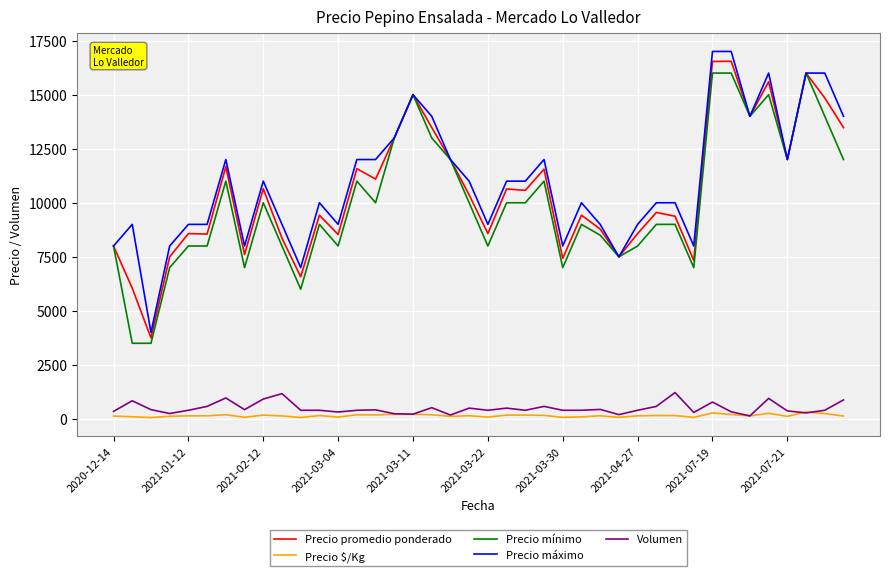

True or false: Precio máximo and Volumen cross at least once.

False